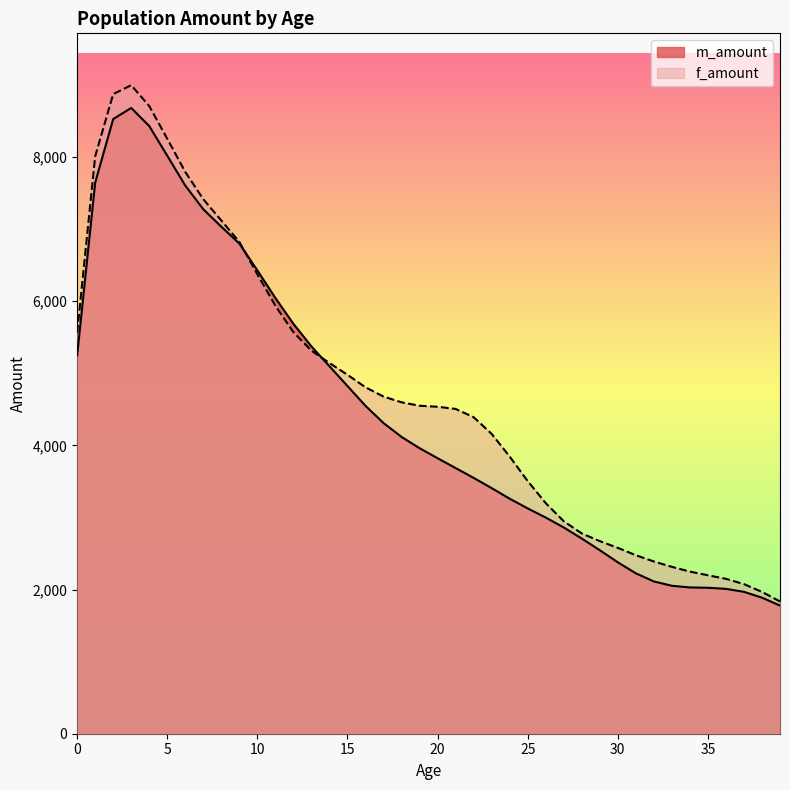

Which category has the lowest value in the f_amount series?

39